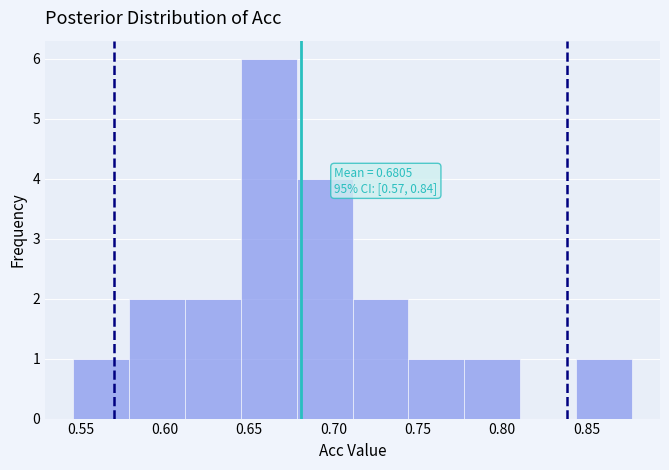

Which range on the x-axis has the tallest bar?

0.645 to 0.680